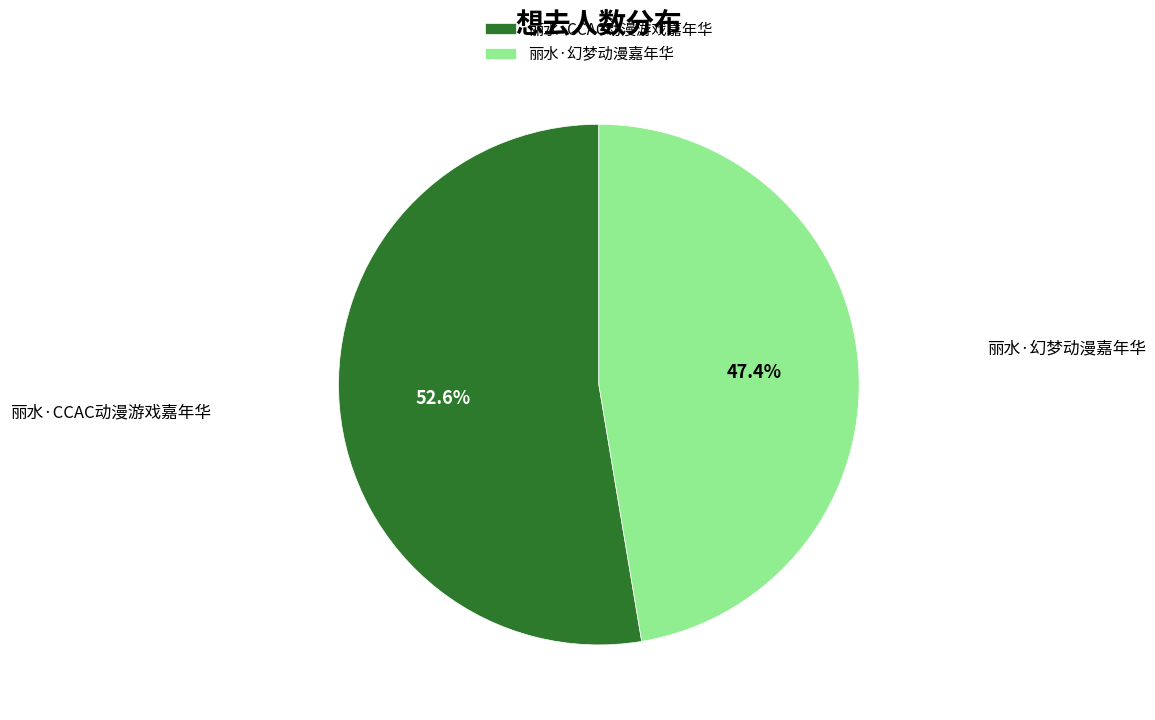

Does 丽水·CCAC动漫游戏嘉年华 represent more than half of the total?

Yes